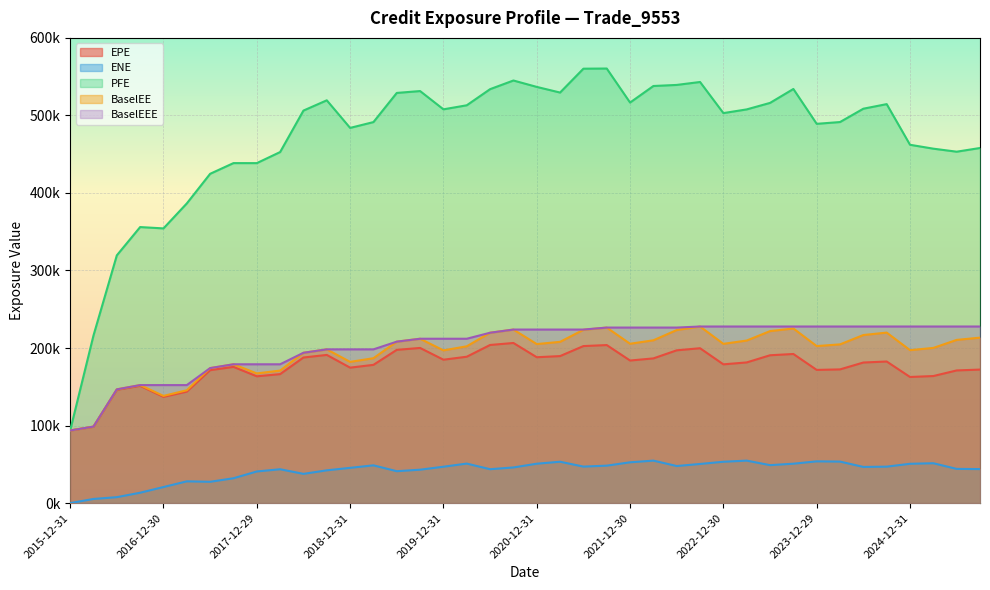

What is the difference between the ENE values at 2023-06-30 and 2016-12-30?

28246.8